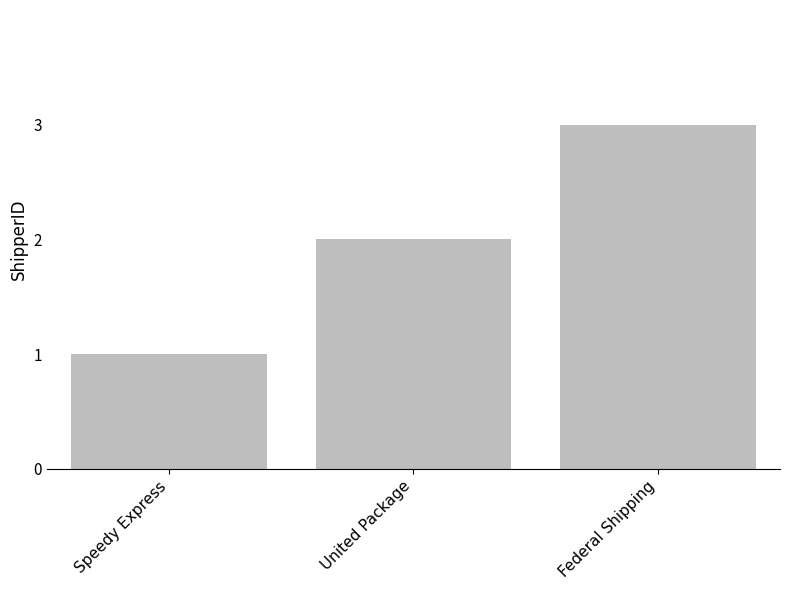

Does the chart contain stacked bars?

No